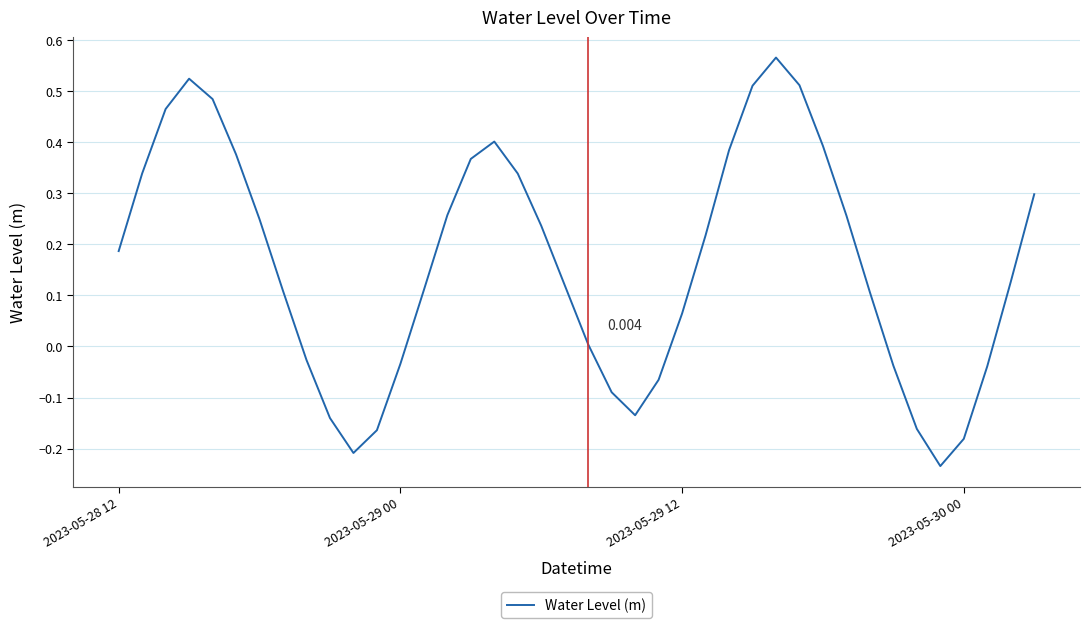

How many categories are shown in the chart?

40